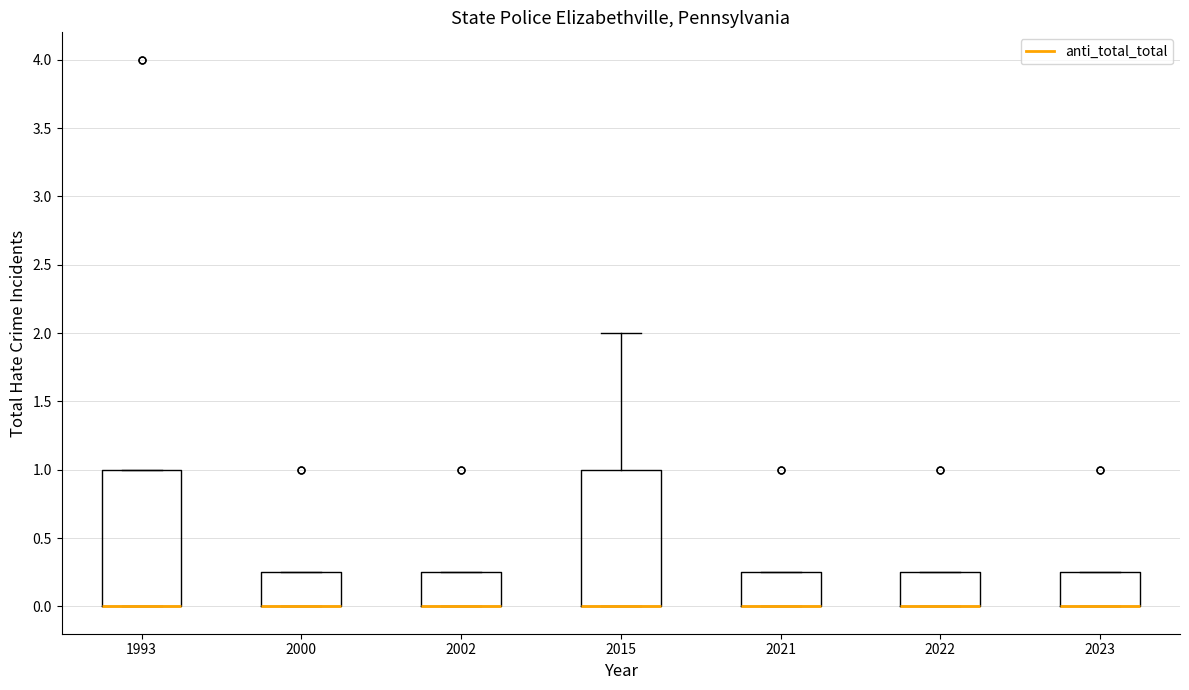

Reading left to right, transcribe this box plot: for each box, give where its median line is, the range the box spans, and where its two whiskers end, as read against the y-axis. The values are not printed on the chart, so give them approximately, as read against the axis.

1993: median 0.00 (drawn on the box's lower edge), box 0.00 to 1.00, whiskers 0.00 to 1.00
2000: median 0.00 (drawn on the box's lower edge), box 0.00 to 0.25, whiskers 0.00 to 0.25
2002: median 0.00 (drawn on the box's lower edge), box 0.00 to 0.25, whiskers 0.00 to 0.25
2015: median 0.00 (drawn on the box's lower edge), box 0.00 to 1.00, whiskers 0.00 to 2.00
2021: median 0.00 (drawn on the box's lower edge), box 0.00 to 0.25, whiskers 0.00 to 0.25
2022: median 0.00 (drawn on the box's lower edge), box 0.00 to 0.25, whiskers 0.00 to 0.25
2023: median 0.00 (drawn on the box's lower edge), box 0.00 to 0.25, whiskers 0.00 to 0.25